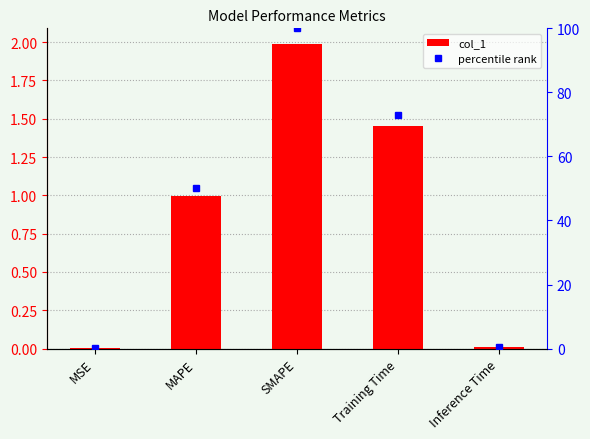

Between Training Time and MSE, which is larger?

Training Time